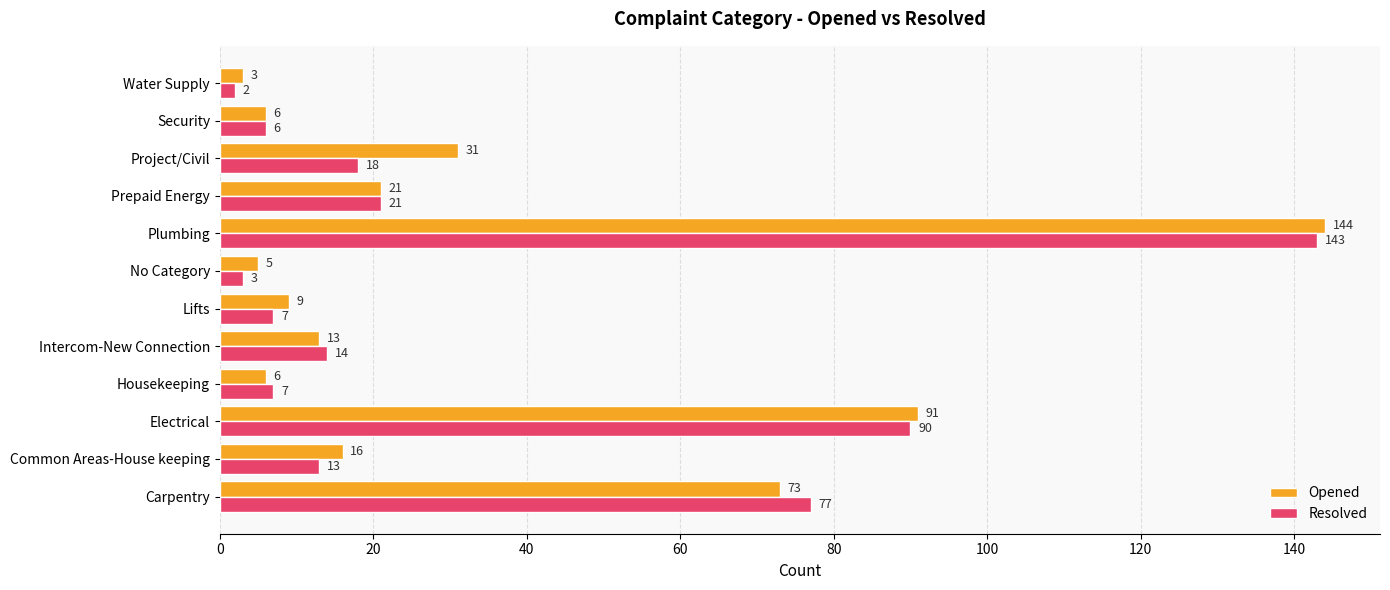

Which category has the lowest value in the Opened series?

Water Supply